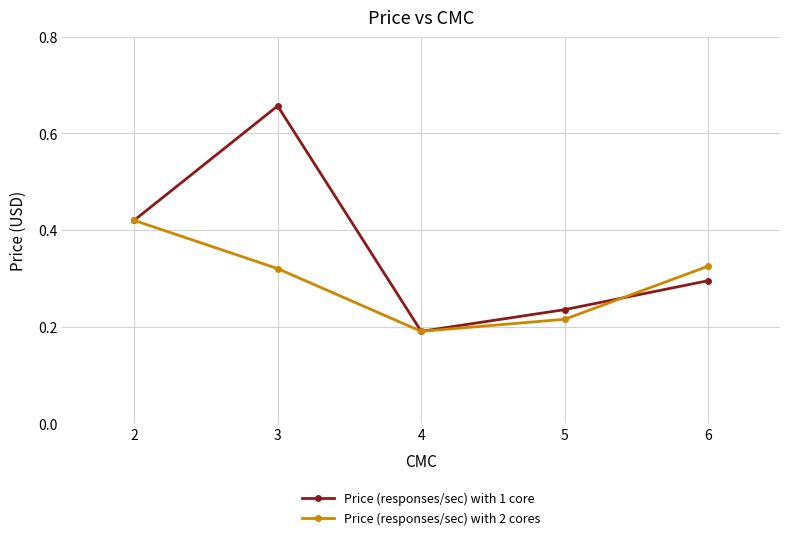

Where is the first local minimum for Price (responses/sec) with 1 core?

4